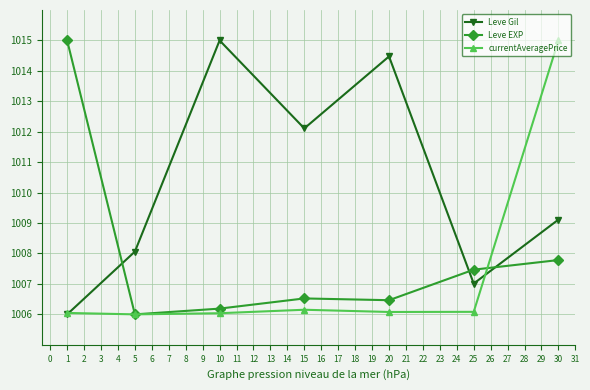

Does the chart have visible grid lines?

Yes